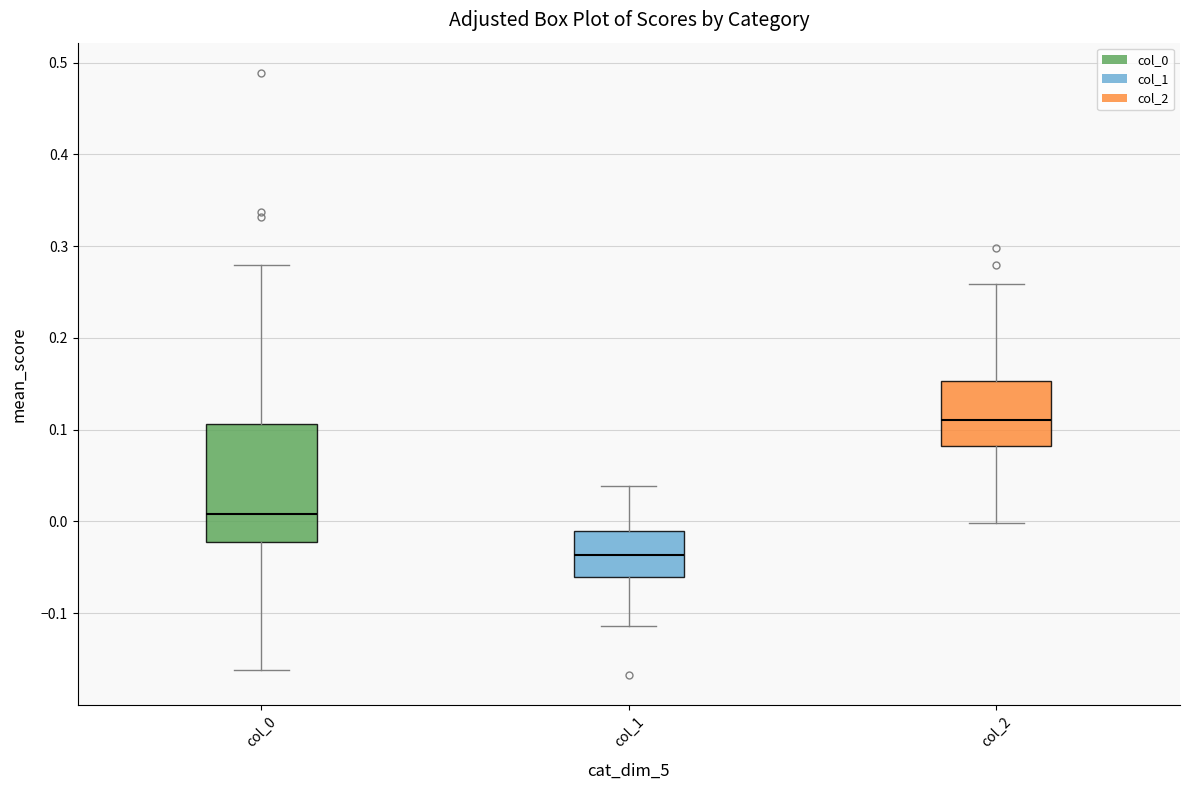

Reading left to right, read every box against the y-axis: the position of its median line, the range the box covers, and the ends of its whiskers. The values are not printed on the chart, so give them approximately, as read against the axis.

col_0: median 0.01, box -0.02 to 0.11, whiskers -0.16 to 0.28
col_1: median -0.04, box -0.06 to -0.01, whiskers -0.11 to 0.04
col_2: median 0.11, box 0.08 to 0.15, whiskers 0.00 to 0.26